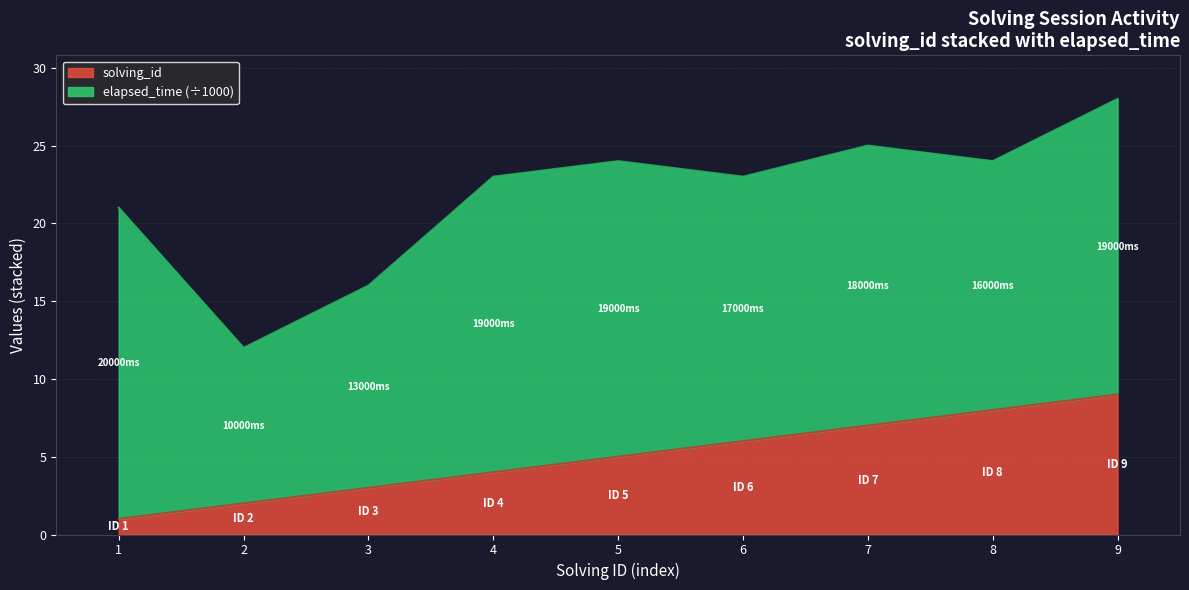

What is the sum of all values?

45